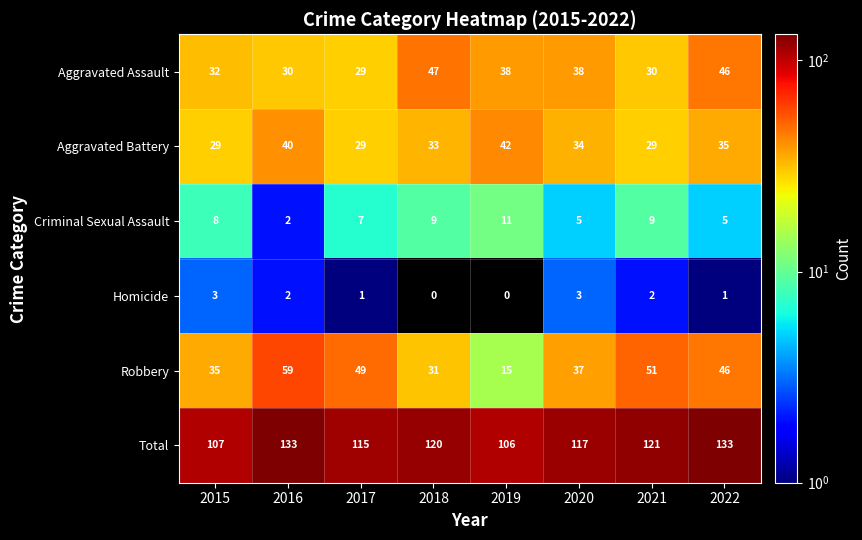

Is it true that Homicide equals 2 at 2022?

False